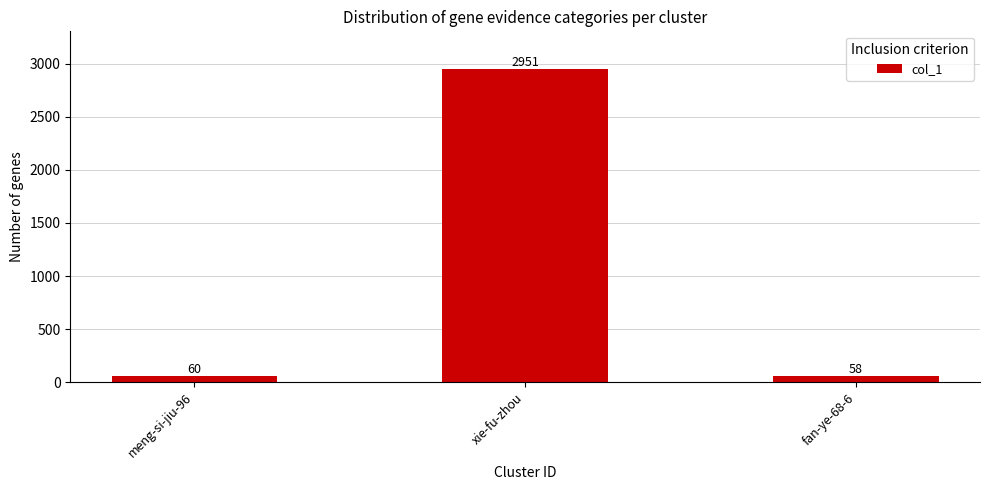

Approximately how many times larger is the value at xie-fu-zhou compared to meng-si-jiu-96?

49.2